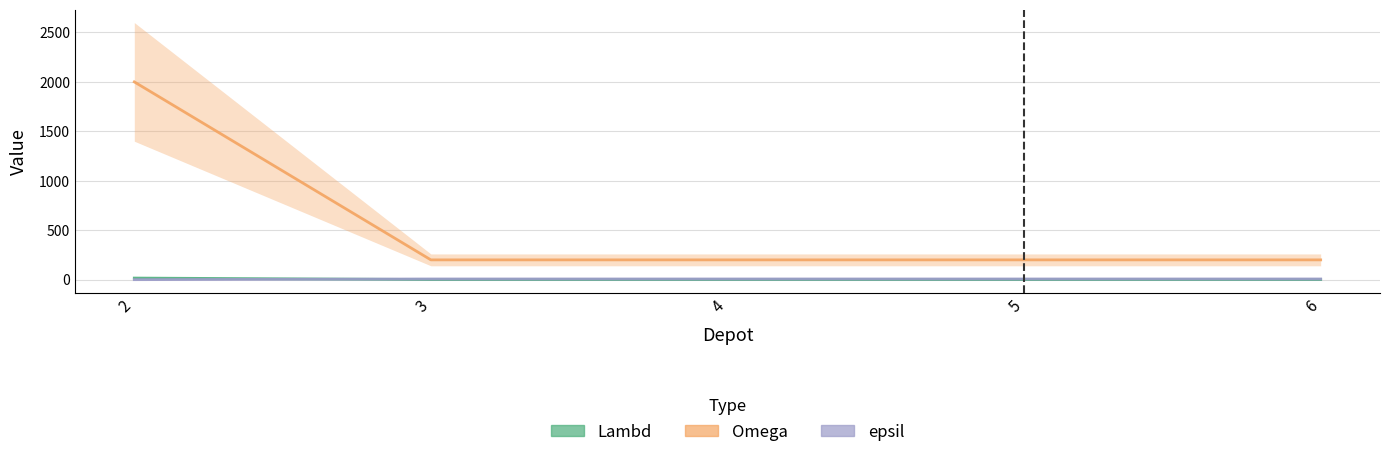

Which category has the highest value across all series?

2